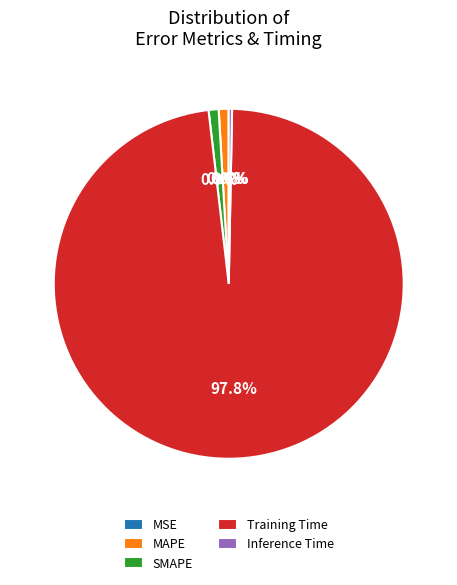

Does any single category account for the majority?

Yes